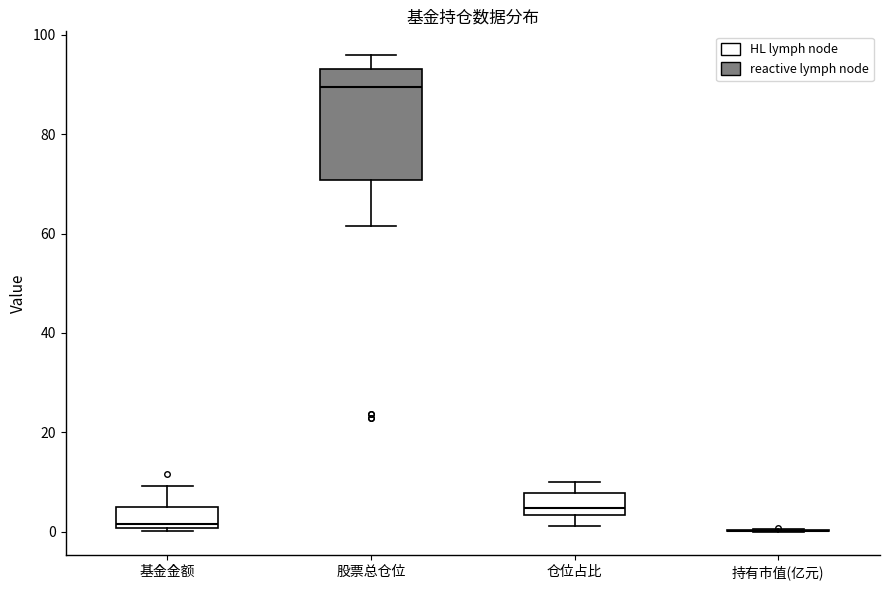

Reading left to right, read every box against the y-axis: the position of its median line, the range the box covers, and the ends of its whiskers. The values are not printed on the chart, so give them approximately, as read against the axis.

基金金额: median 2, box 0 to 6, whiskers 0 to 10
股票总仓位: median 90, box 70 to 94, whiskers 62 to 96
仓位占比: median 4 (just above the box's lower edge), box 4 to 8, whiskers 2 to 10
持有市值(亿元): box collapsed to a line at 0, whiskers 0 to 0